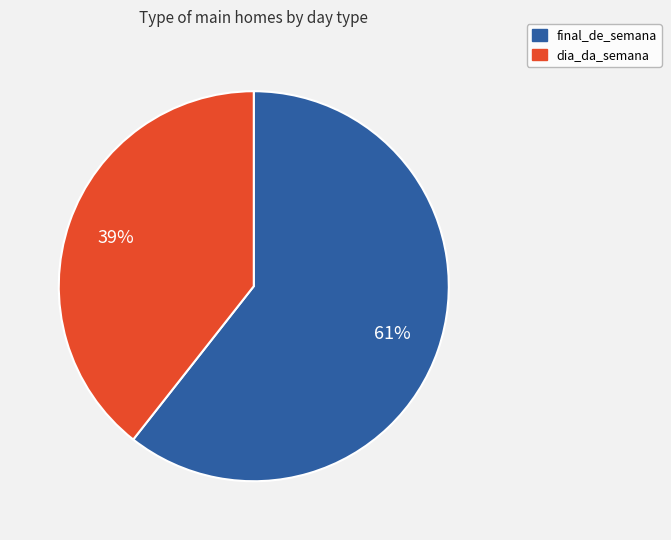

Does any single category account for the majority?

Yes